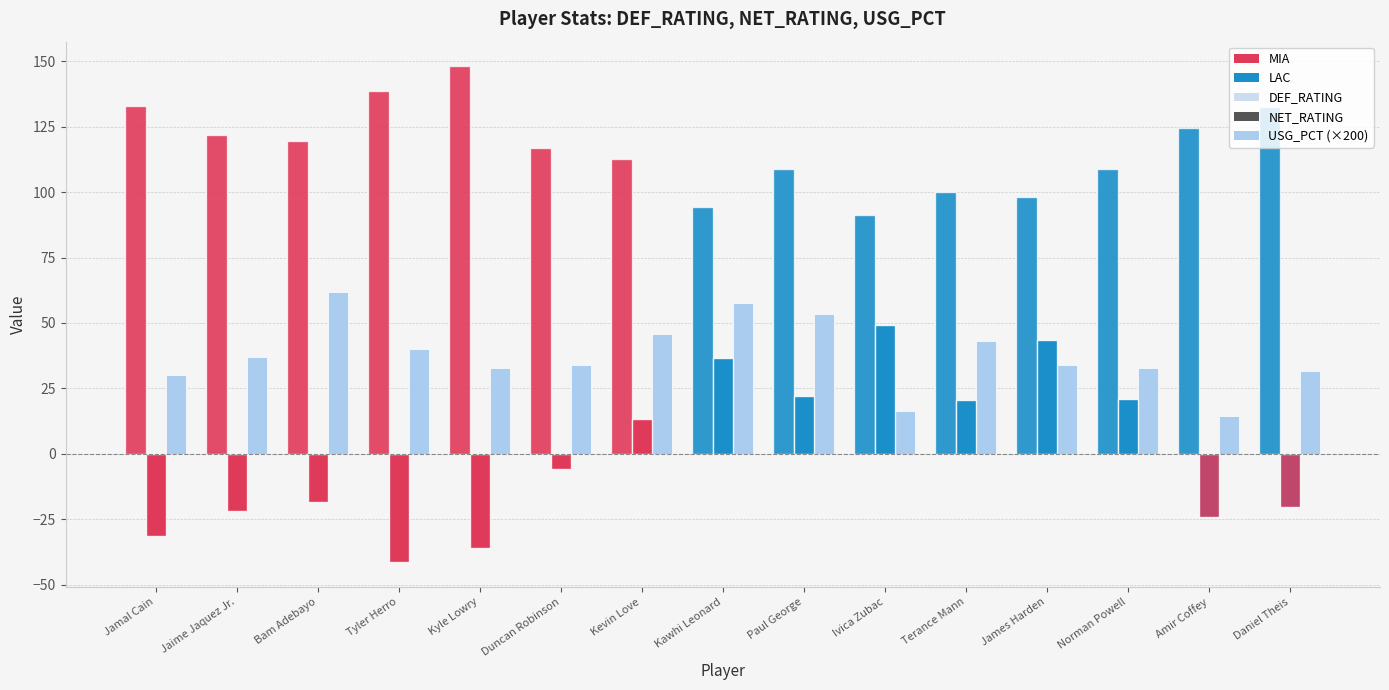

The NET_RATING series shows -54.6 at Jamal Cain. True or false?

False